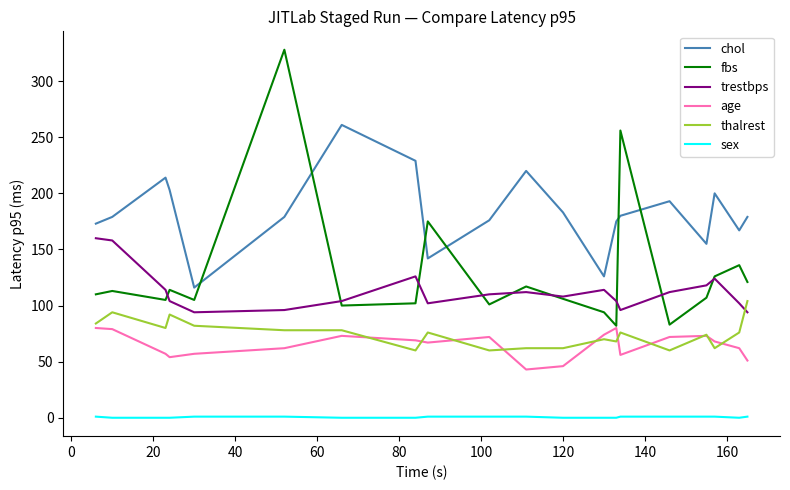

Which series has the largest range (max minus min)?

fbs